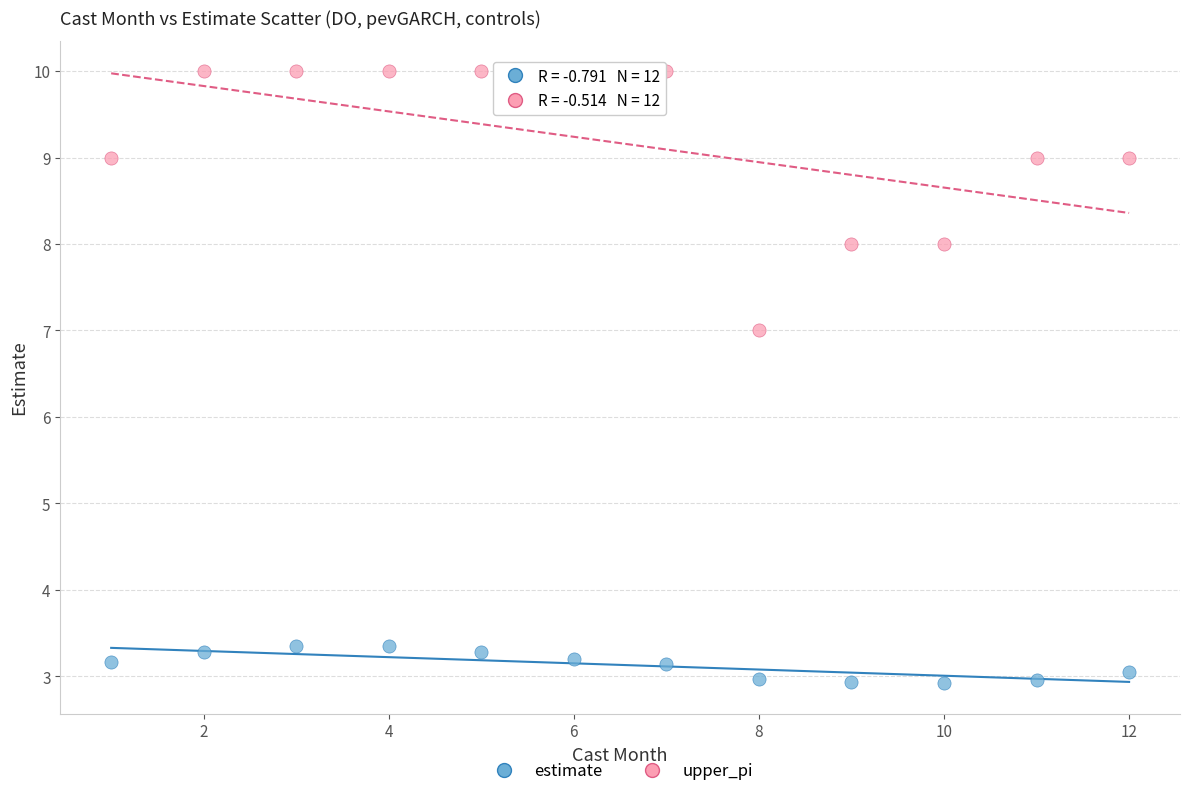

Which series contains the lowest Y value?

estimate